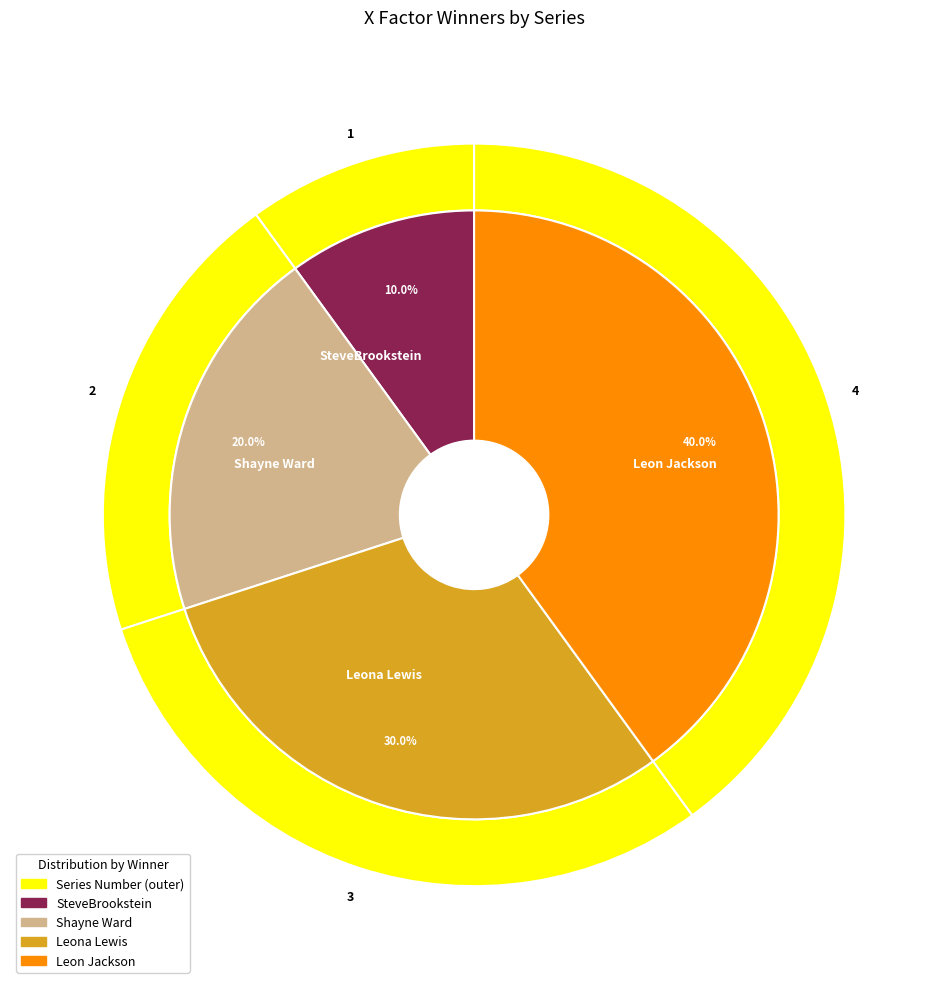

Count the number of slices in the pie.

4